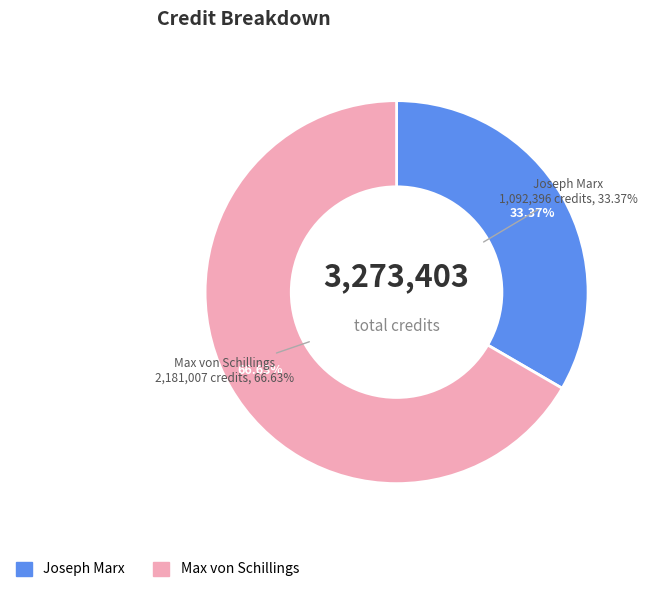

Which slice is the smallest?

Joseph Marx